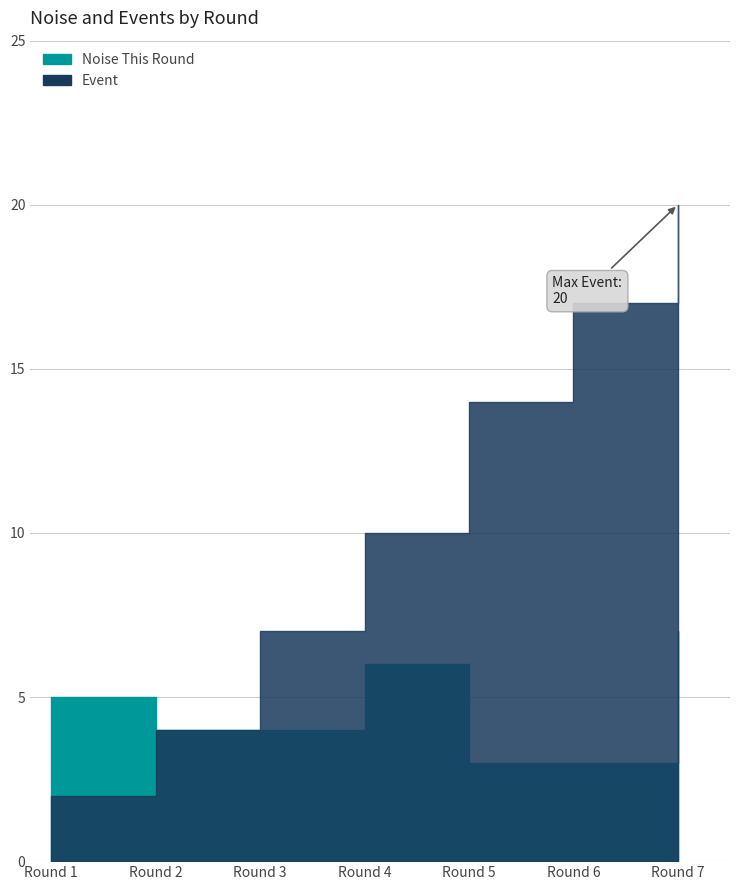

What is the difference between the maximum and minimum values in the Event series?

18